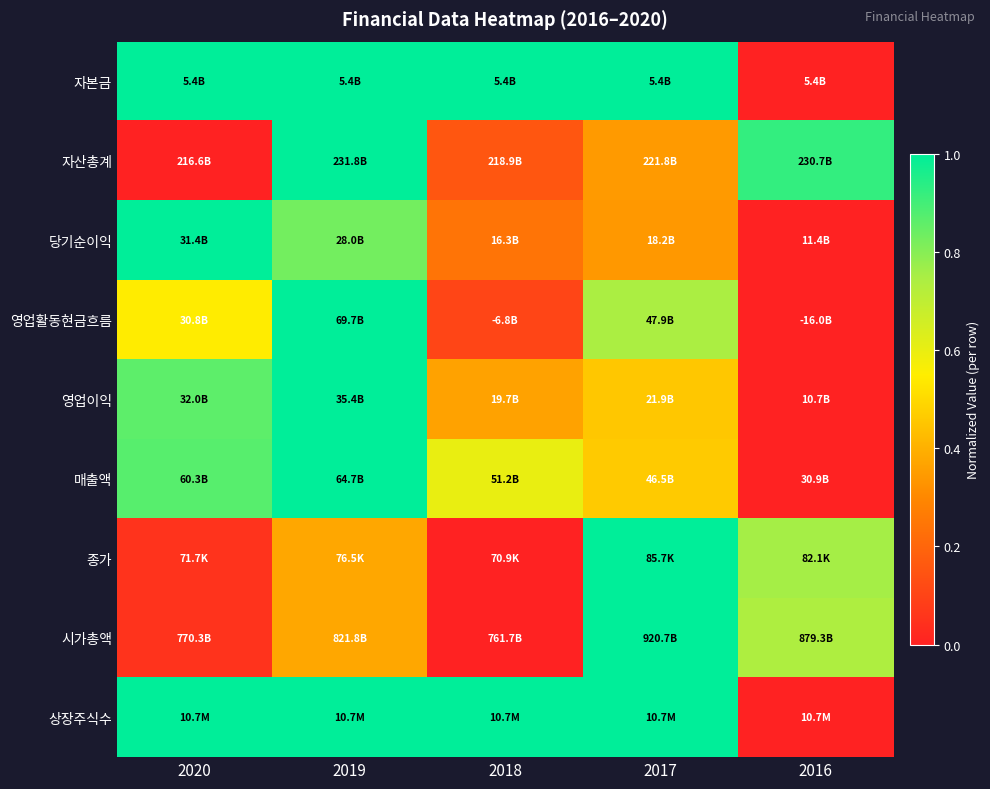

What is the total value across all series at 2018?

3.5